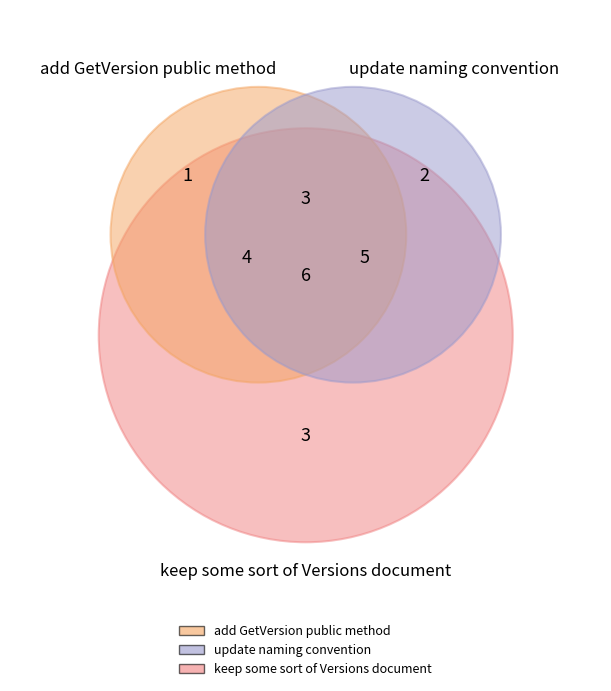

The add GetVersion public method slice represents 17% of the pie. True or false?

True